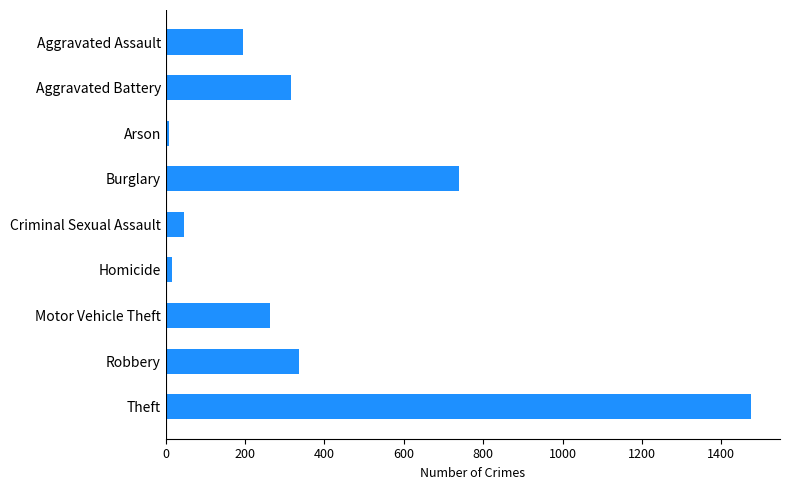

Between Criminal Sexual Assault and Burglary, which is larger?

Burglary